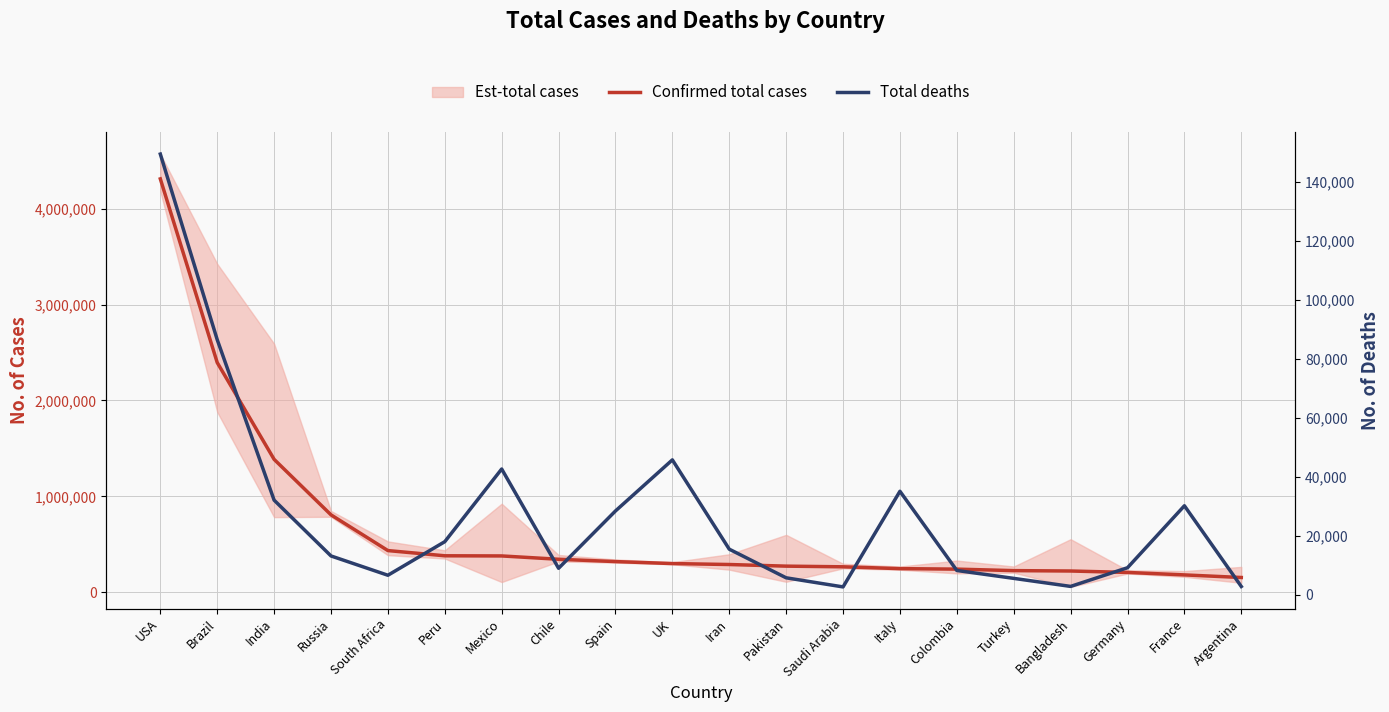

Reading right to left, extract all data points from this chart.

Confirmed total cases: 153520	180528	206332	221178	225173	240795	245864	264973	271887	288839	298681	319501	343592	378285	379884	434200	806720	1385494	2394513	4309924
Total deaths: 2847	30192	9202	2874	5596	8269	35102	2703	5787	15484	45738	28432	9020	42645	18030	6655	13192	32096	86449	149322